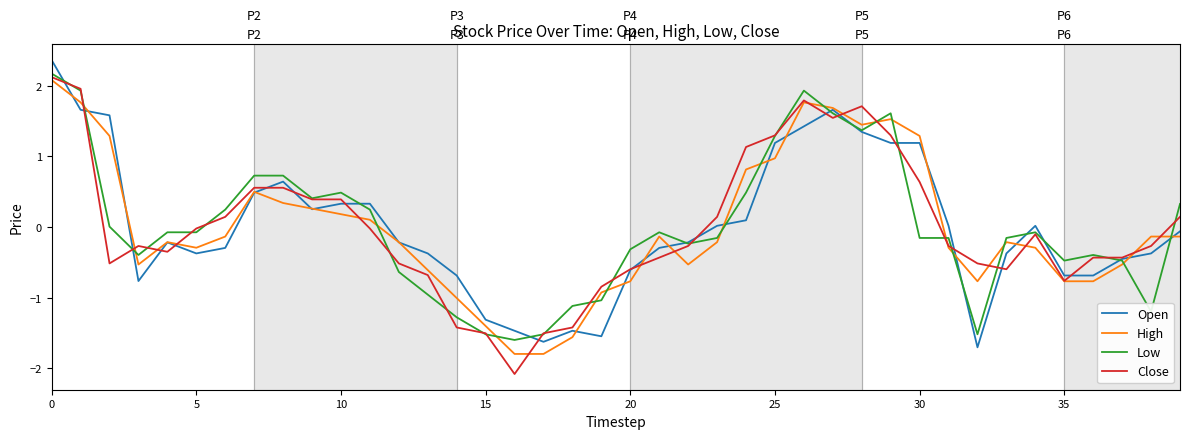

What is the maximum value for Open?

2.4